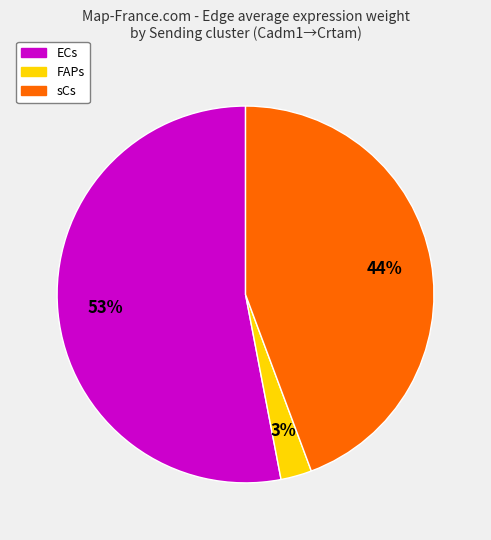

Does sCs represent more than half of the total?

No